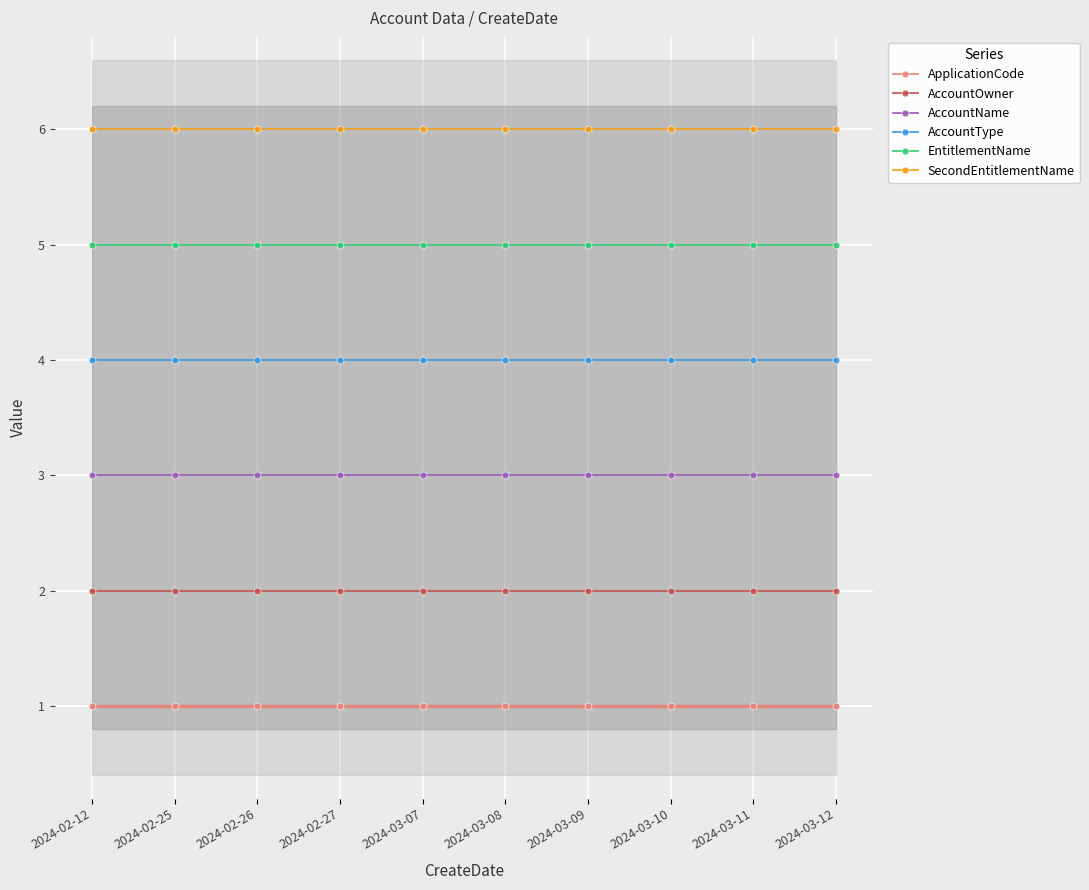

How many data points does each series have?

10